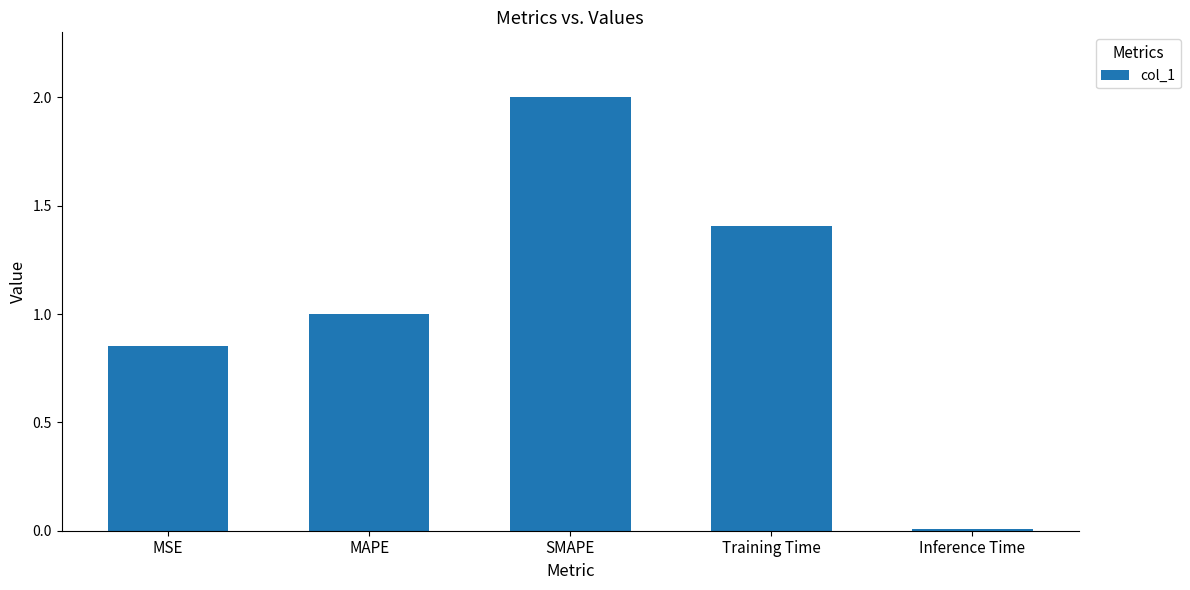

Rank the categories by value from highest to lowest.

SMAPE, Training Time, MAPE, MSE, Inference Time